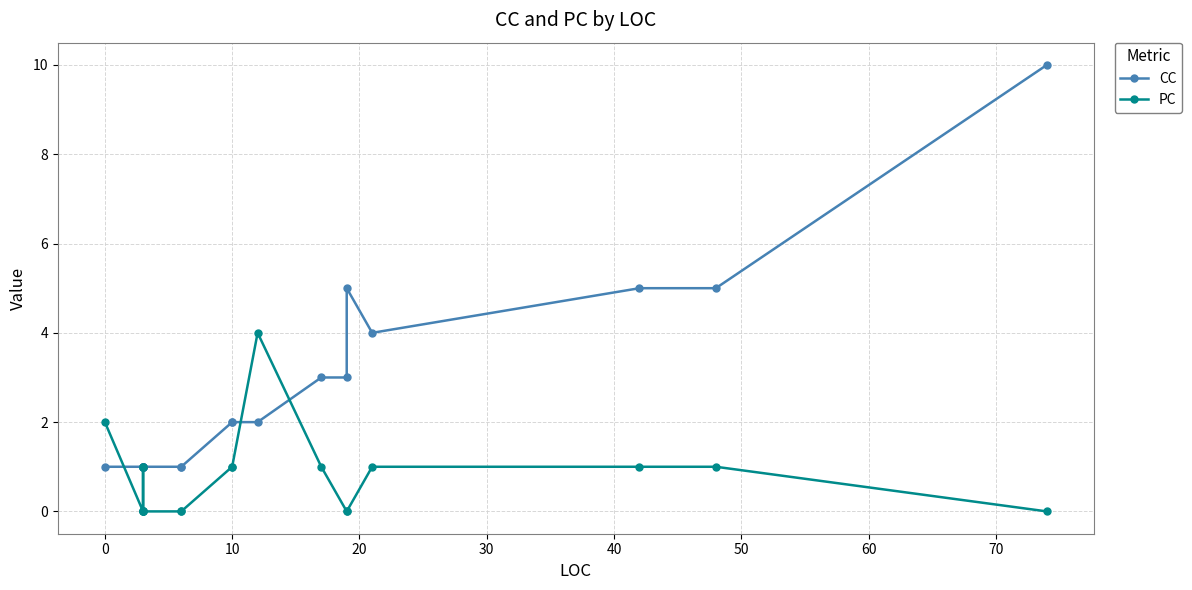

How many intersections are there between PC and CC?

3